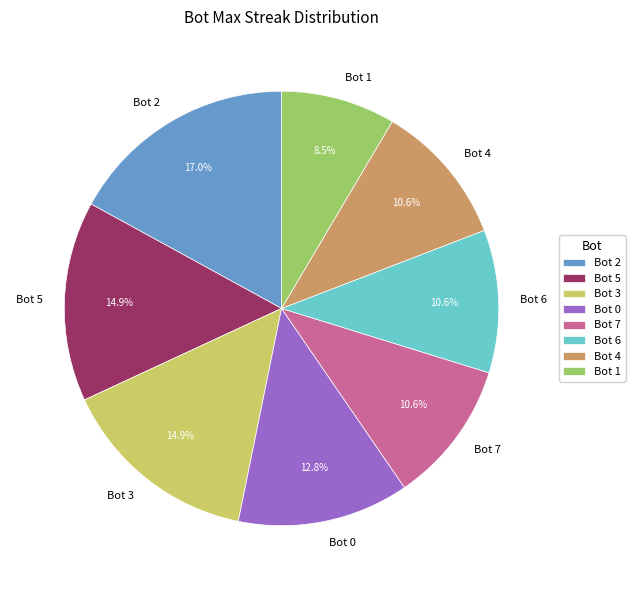

Does Bot 0 account for over 50% of the chart?

No